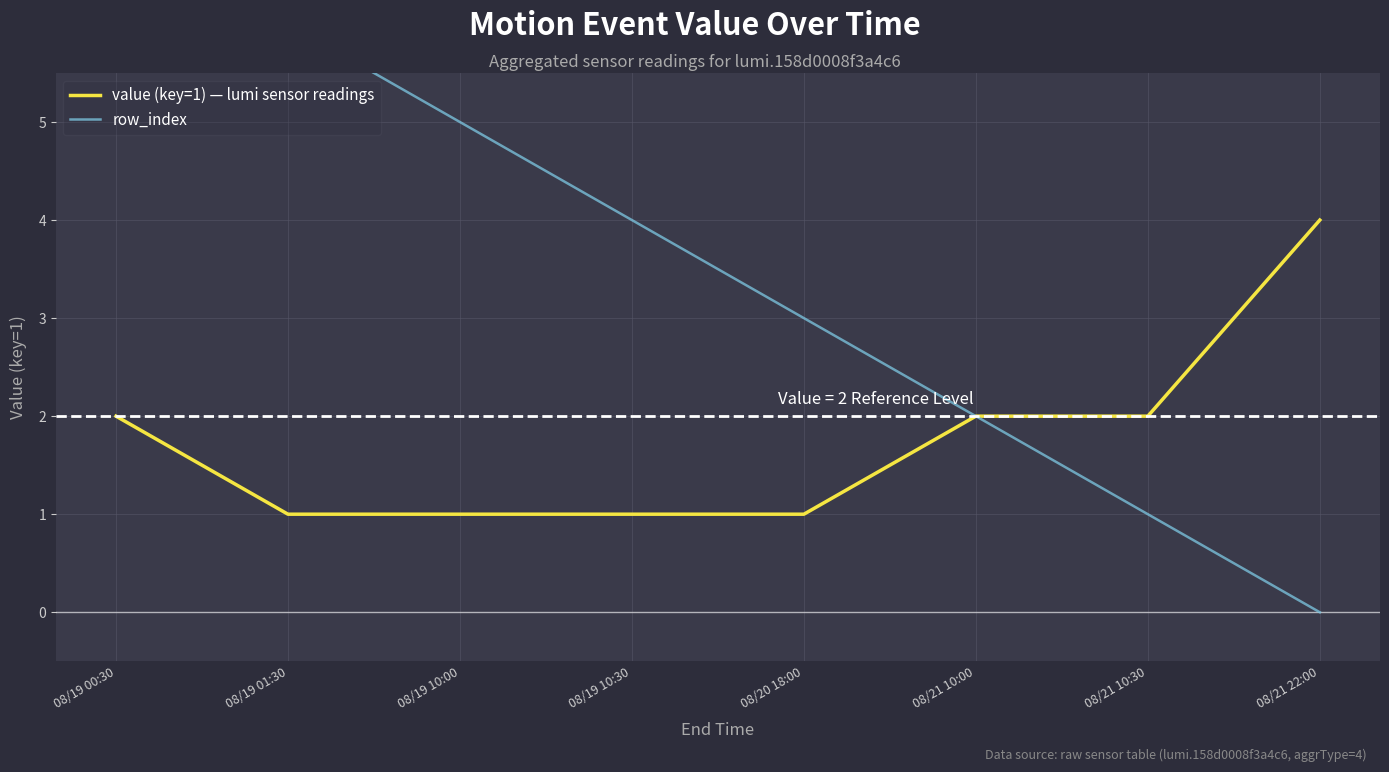

What is the sum of the row_index values at 08/21 10:00 and 08/19 10:00?

7